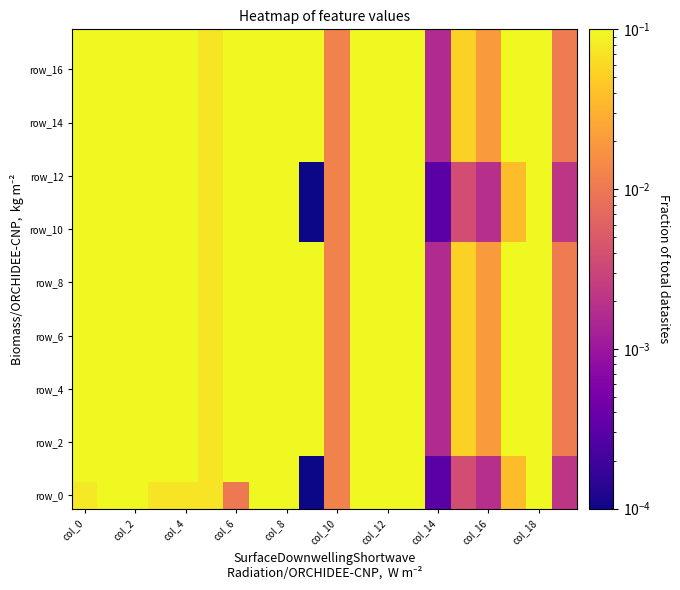

At how many categories does at least one series exceed 2?

1